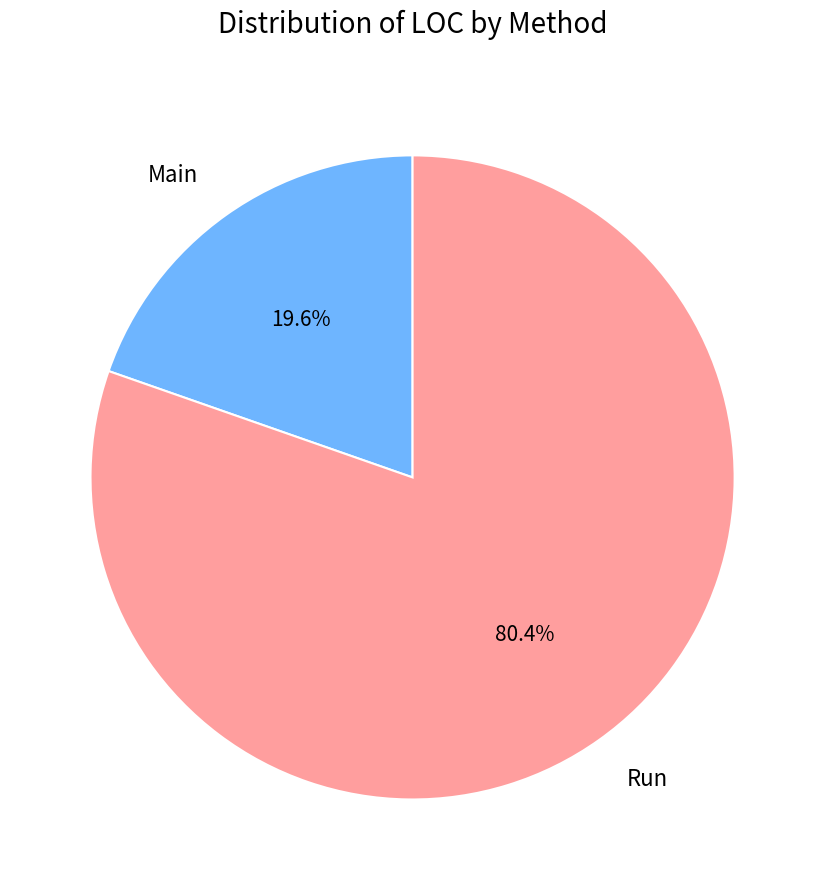

Which category has the biggest portion of the pie?

Run